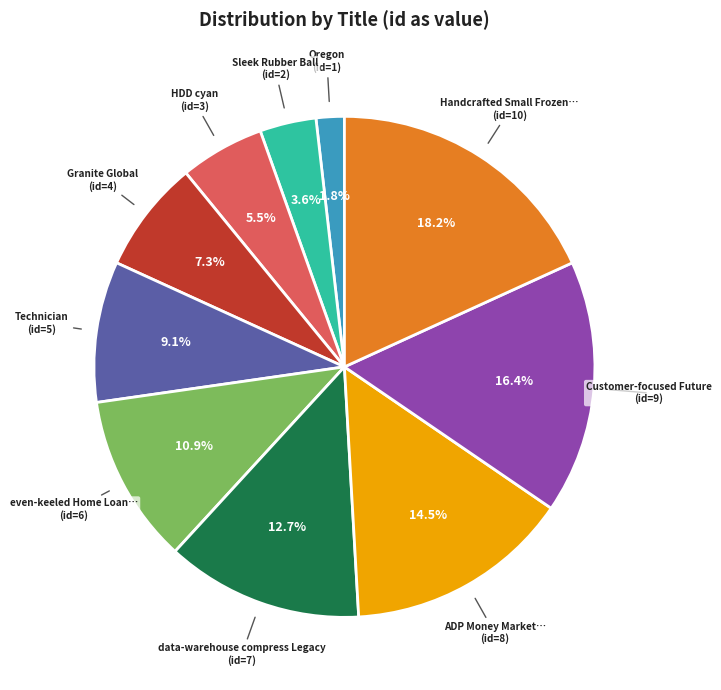

Is there any slice that represents more than half of the pie?

No